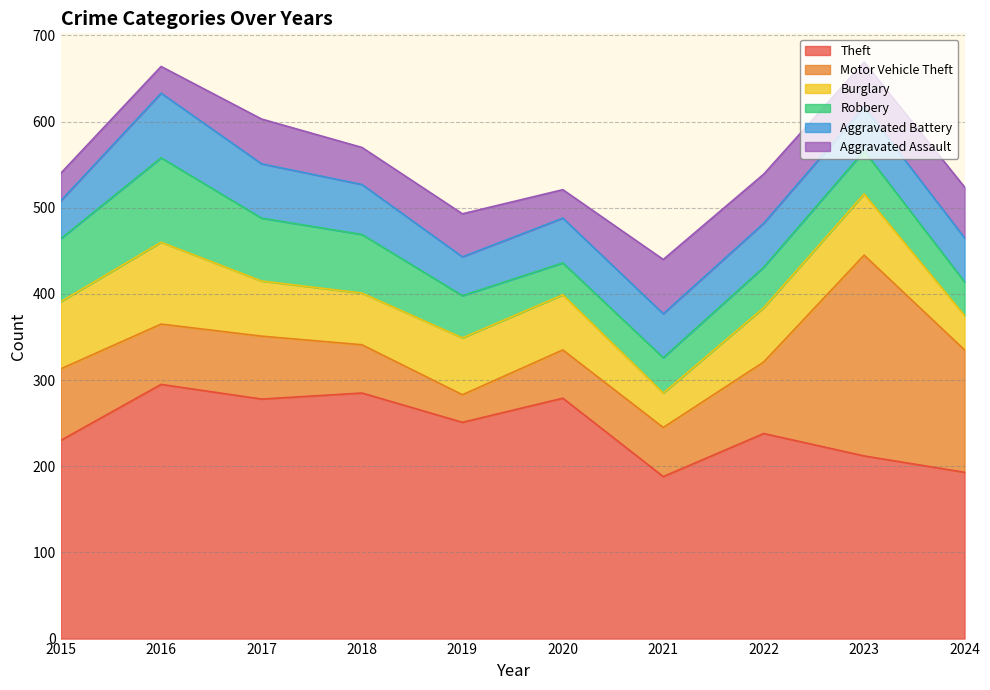

Which series ends up on top after the final intersection of Aggravated Assault and Robbery?

Aggravated Assault